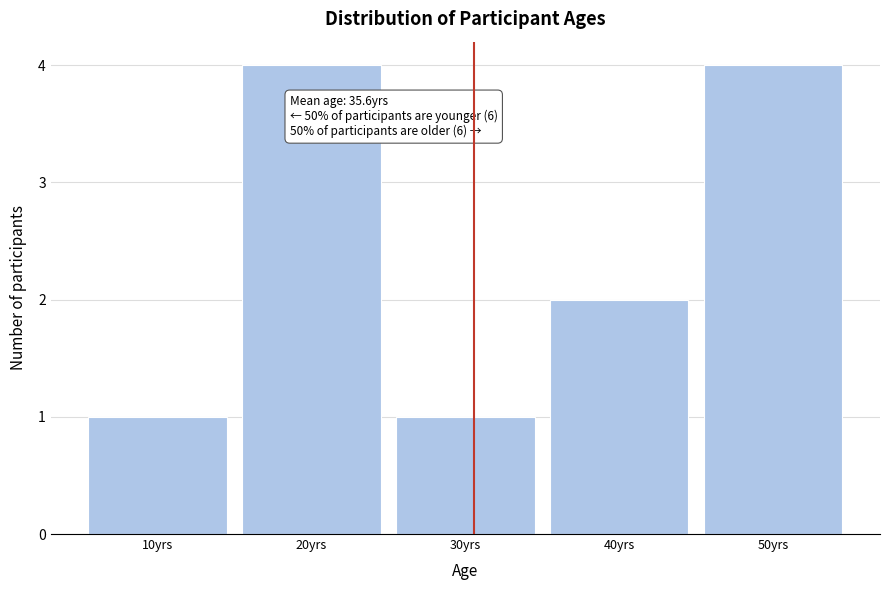

Reading left to right, list all the values displayed in this chart.

1	4	1	2	4